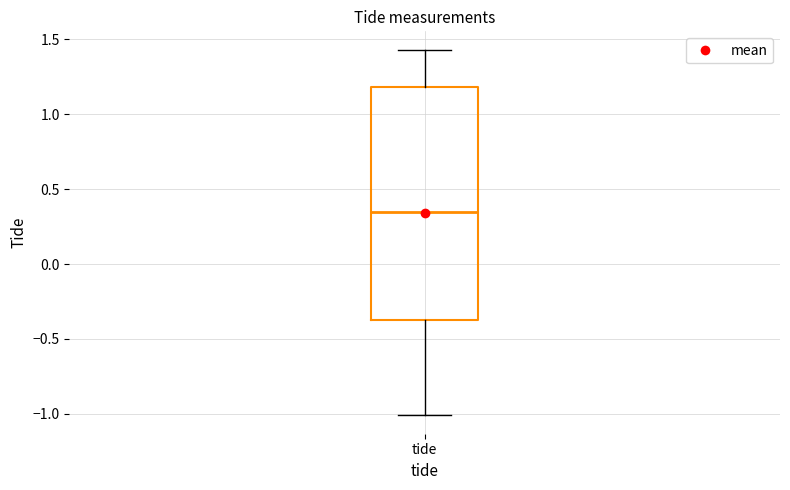

Where does the lower whisker of the box for tide end on the y-axis? The values are not printed on the chart, so give them approximately, as read against the axis.

-1.00